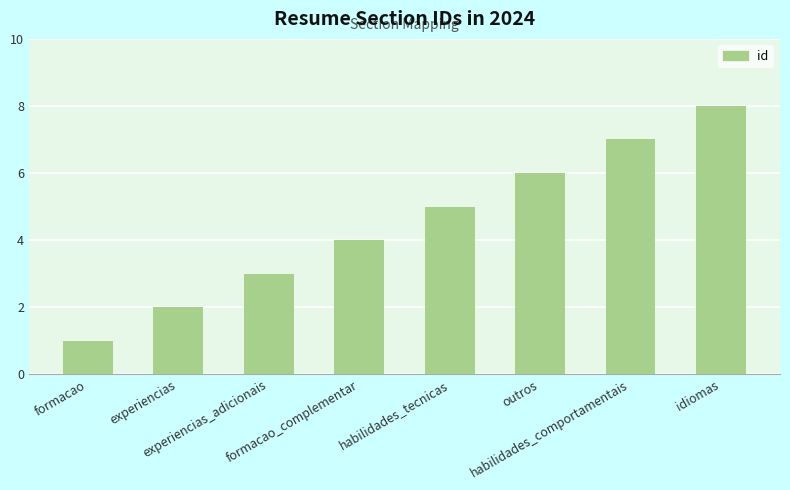

What is the ratio of the value at experiencias to the value at outros?

0.3